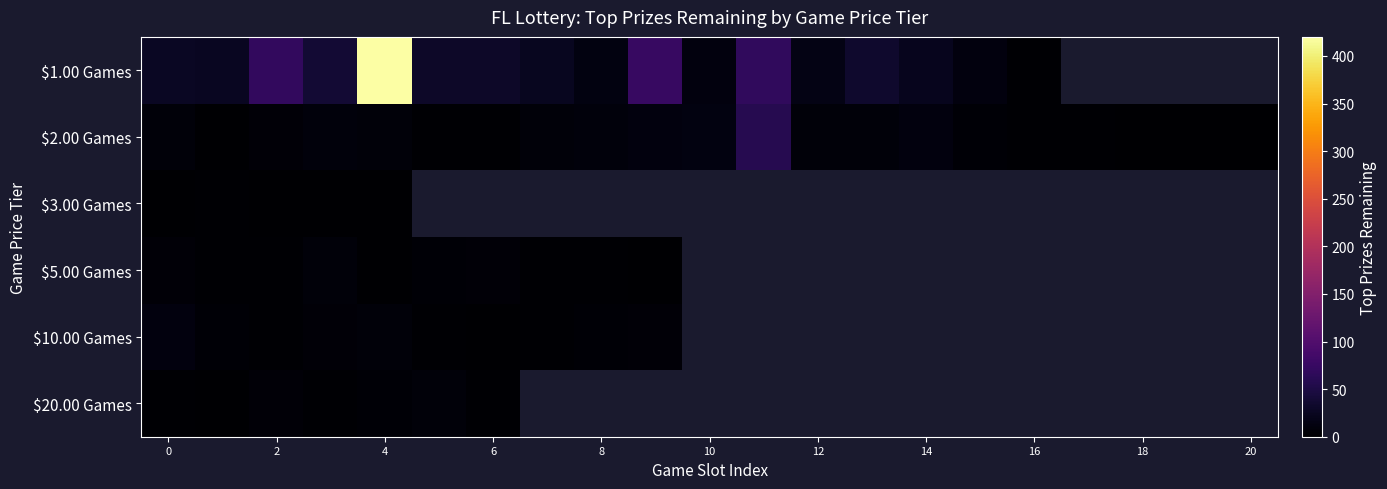

Which has a higher value, 18 or 10?

10